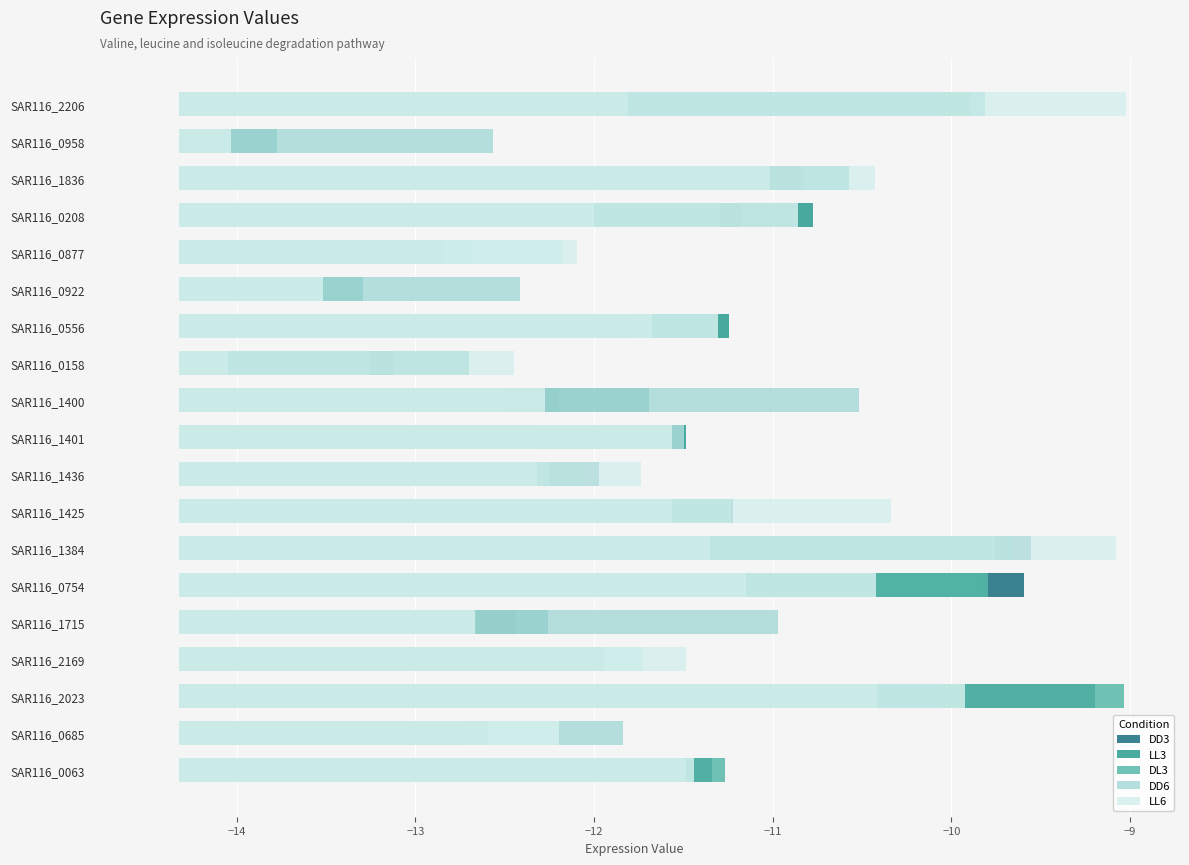

Which series has the largest total across all categories?

LL6